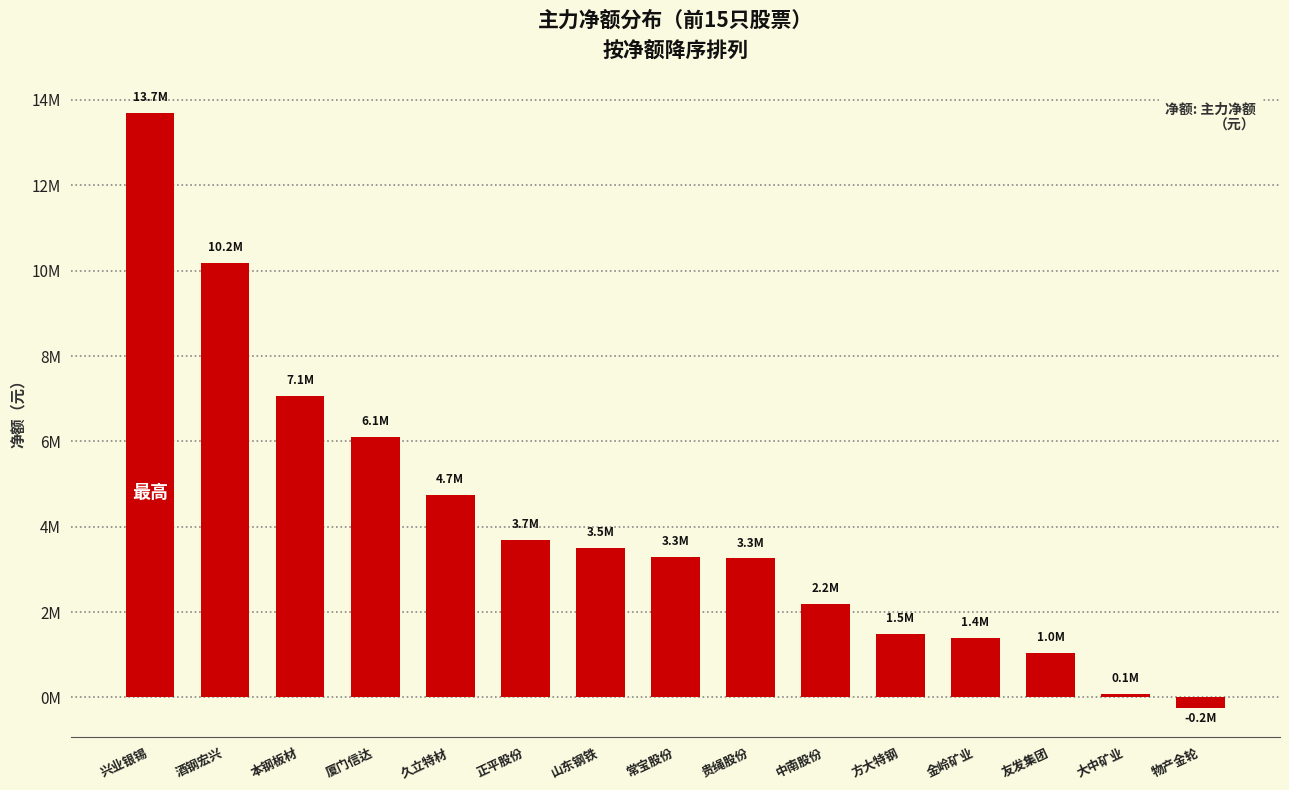

Are the bars horizontal?

No